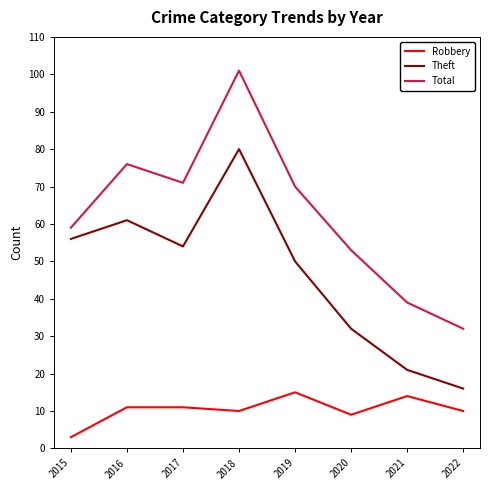

What is the total value across all series at 2019?

135